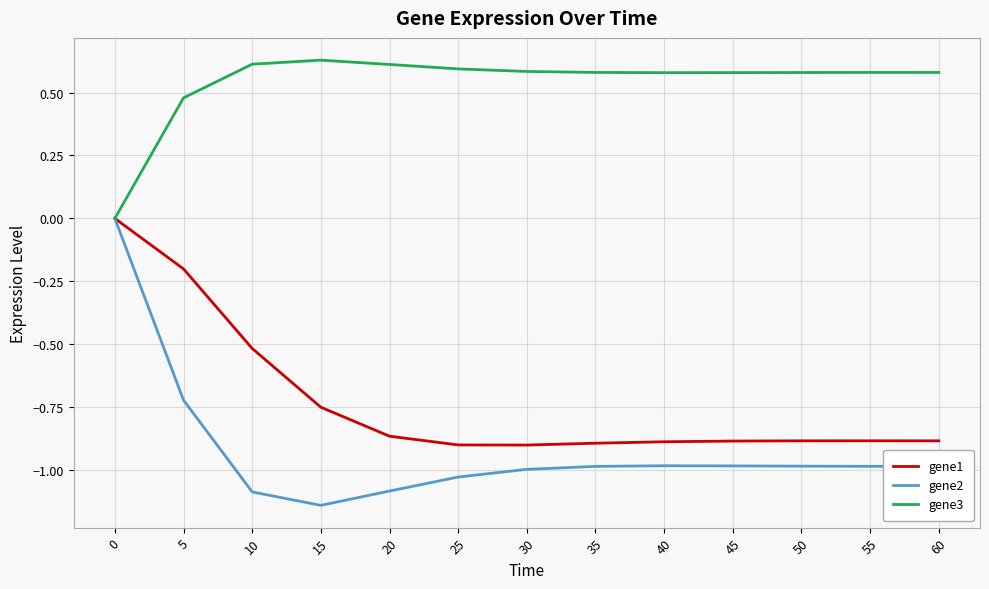

Which series has the widest spread of values?

gene2